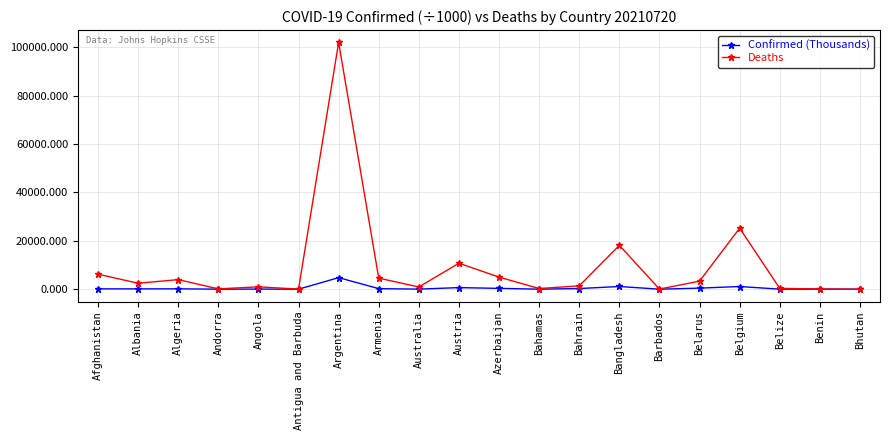

Does the chart display data point markers on the line(s)?

Yes